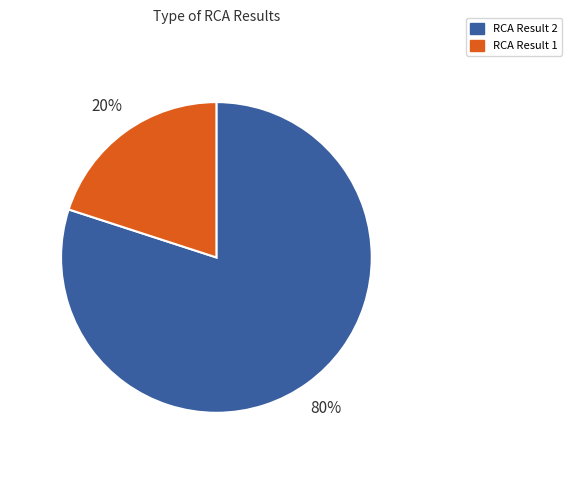

What is the ratio of the value at RCA Result 2 to the value at RCA Result 1?

4.0